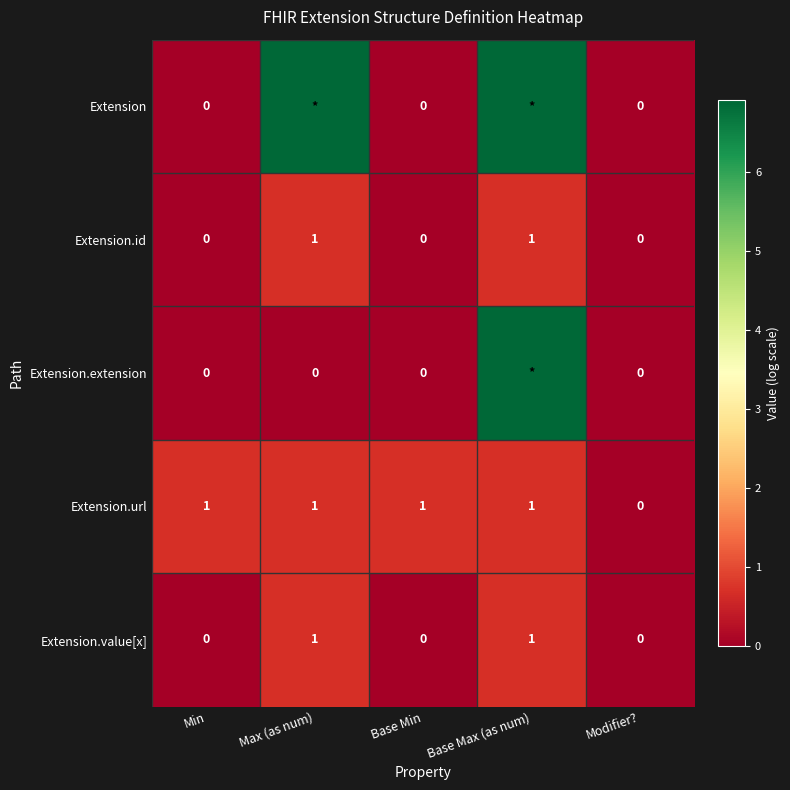

Is the value of Extension.url at Max (as num) greater than the value of Extension.value[x] at Base Min?

Yes